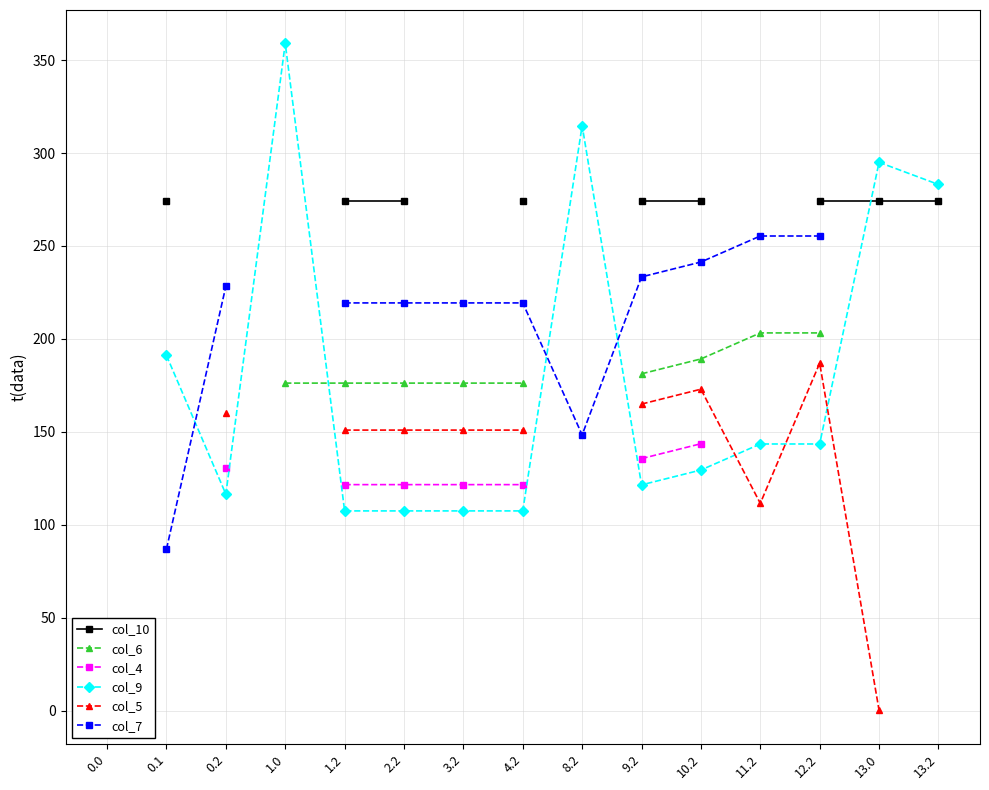

How many values in the col_4 series exceed 121?

7